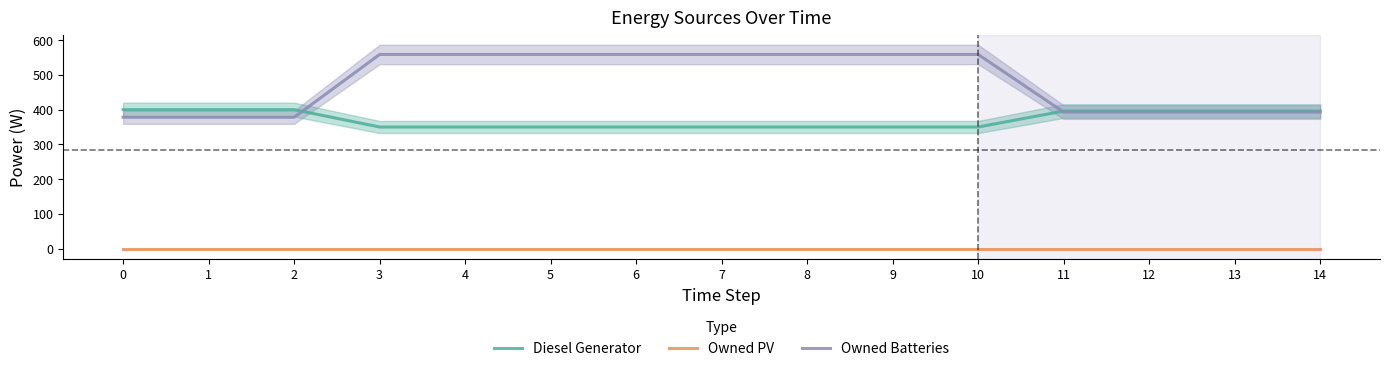

What is the total value across all series at 5?

909